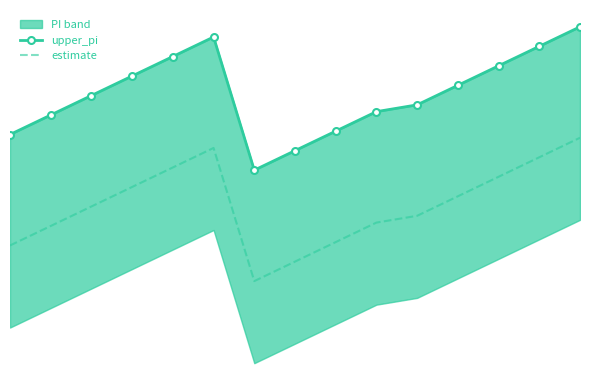

Rank the series by their average value, from lowest to highest.

estimate, upper_pi